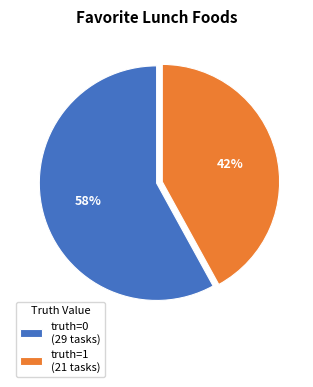

To the nearest percent, what is the difference between the truth=1 (21 tasks) and truth=0 (29 tasks) slice percentages?

16%